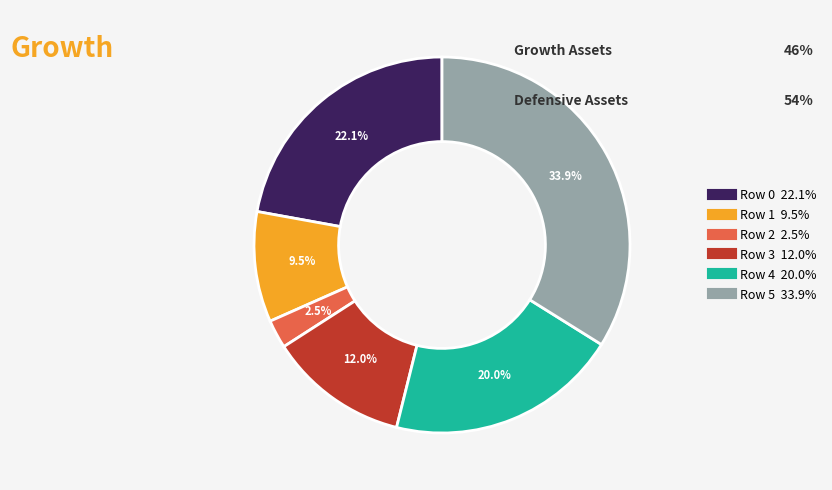

Is there a majority slice in this chart?

No